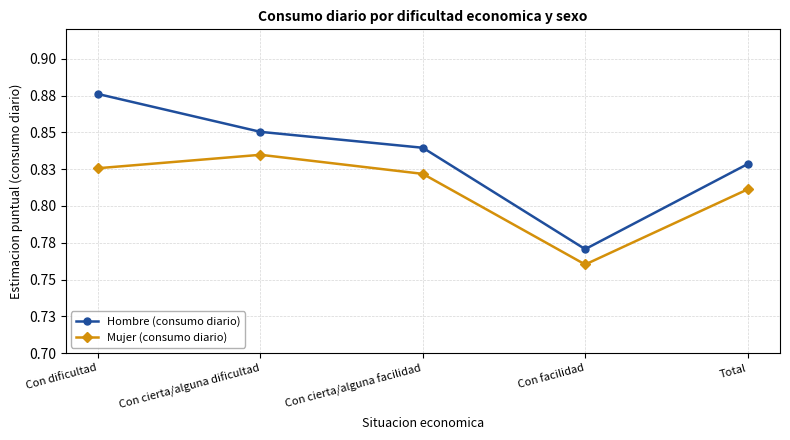

True or false: Hombre (consumo diario) and Mujer (consumo diario) cross at least once.

False